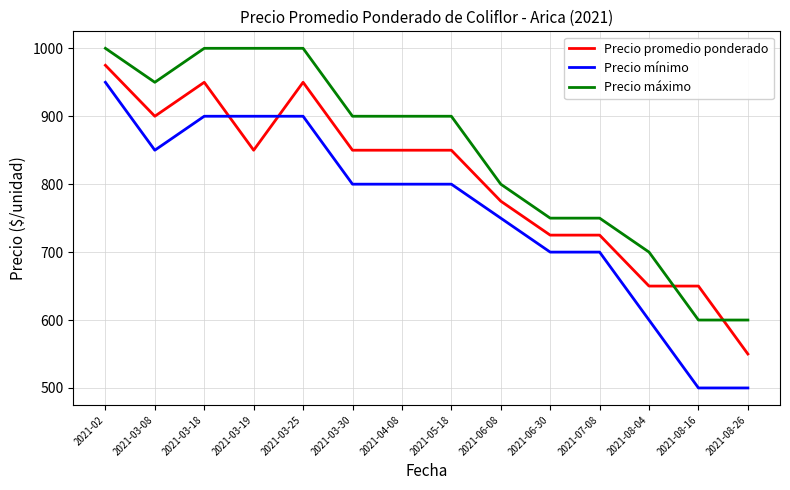

At which label does Precio promedio ponderado reach its peak?

2021-02